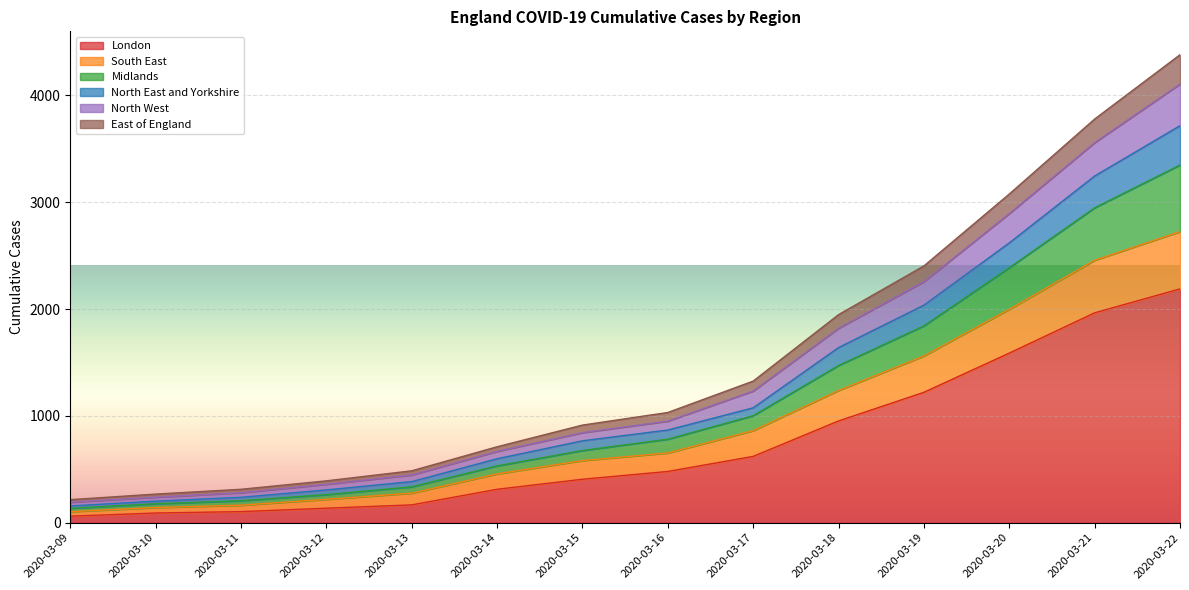

What is the maximum value for London?

2189